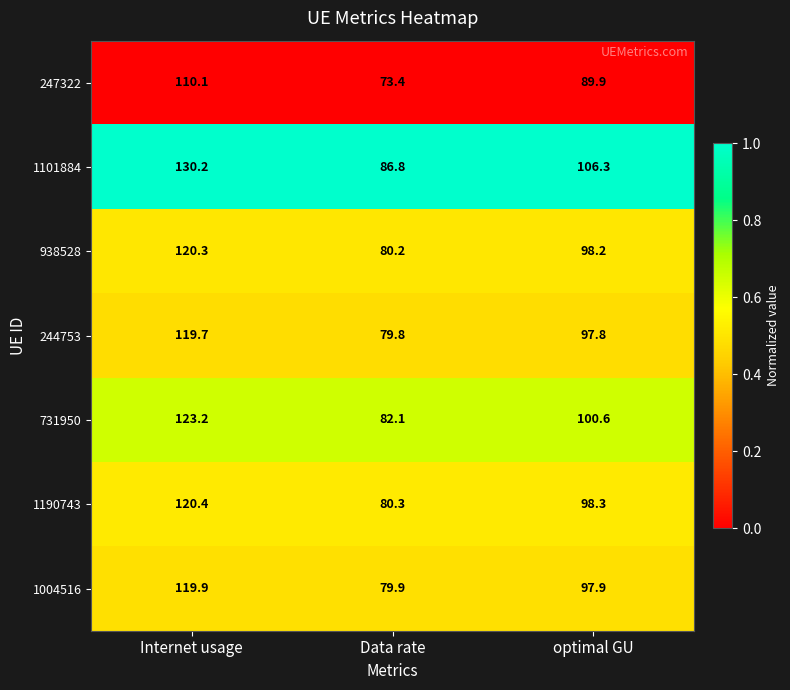

True or false: 247322 has a value of 33.1 at Data rate.

False